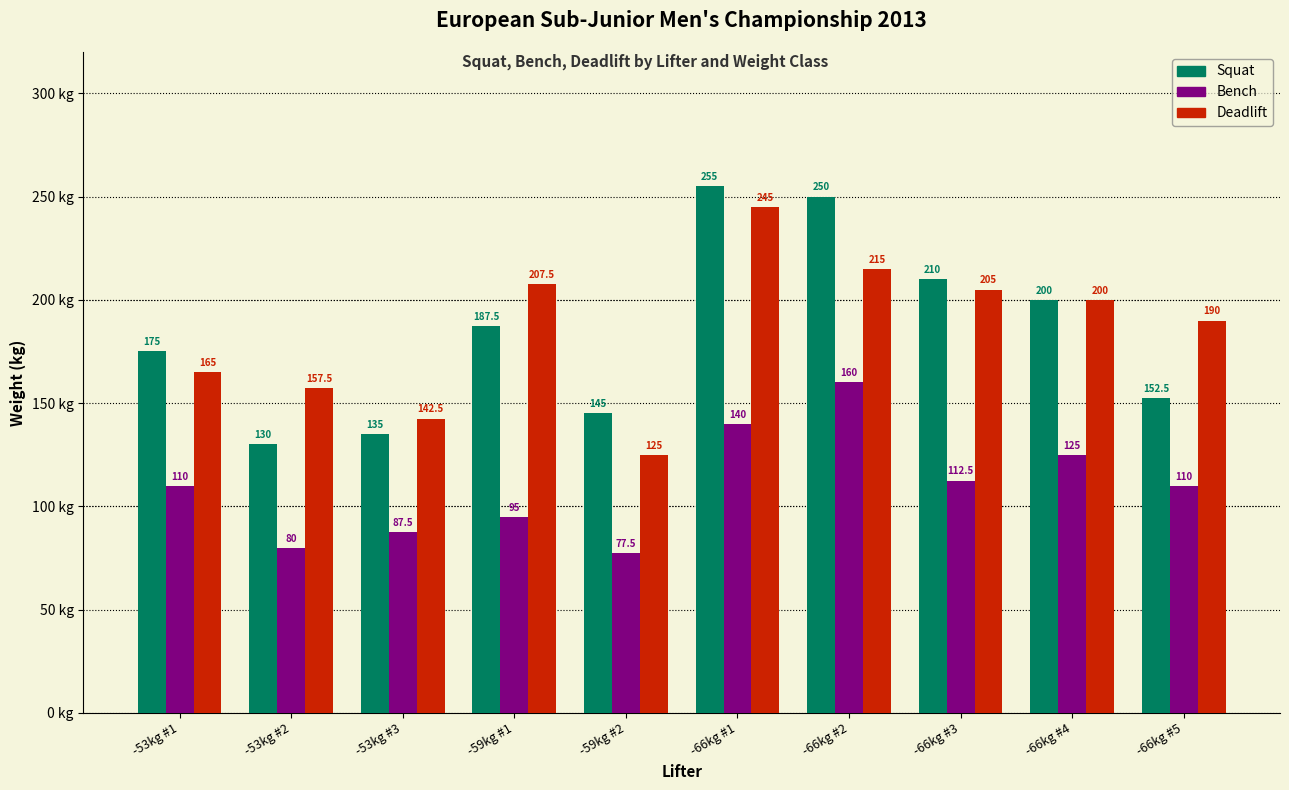

What is the sum of the Squat values at -53kg #2 and -59kg #2?

275.0